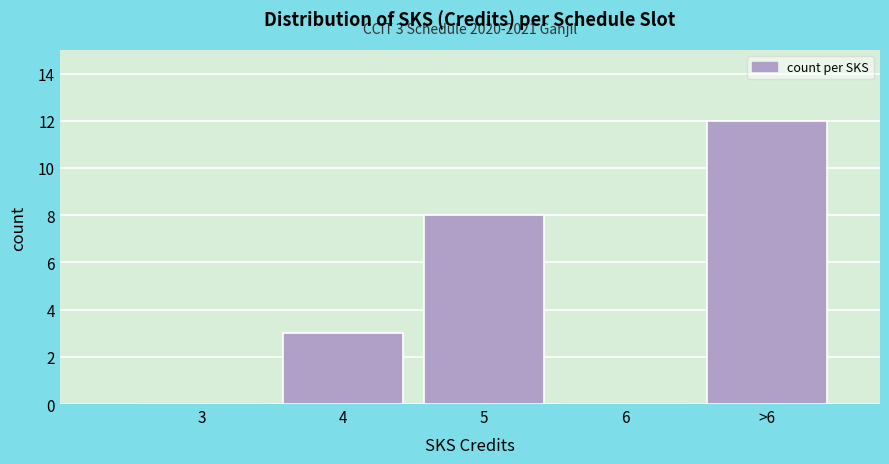

Reading left to right, what are all the values shown in this chart?

3=0	4=3	5=8	6=0	>6=12